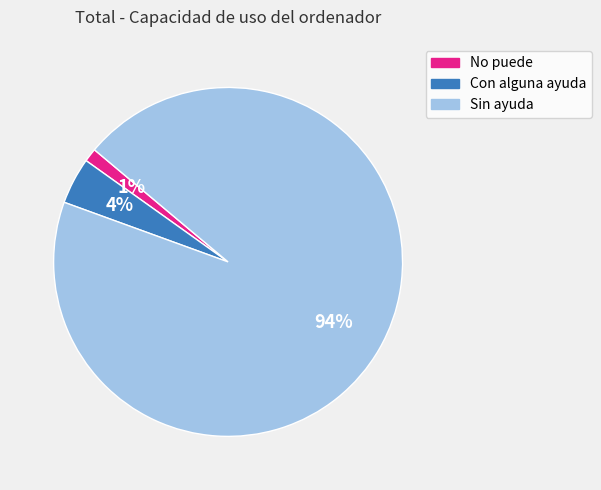

Is there a majority slice in this chart?

Yes